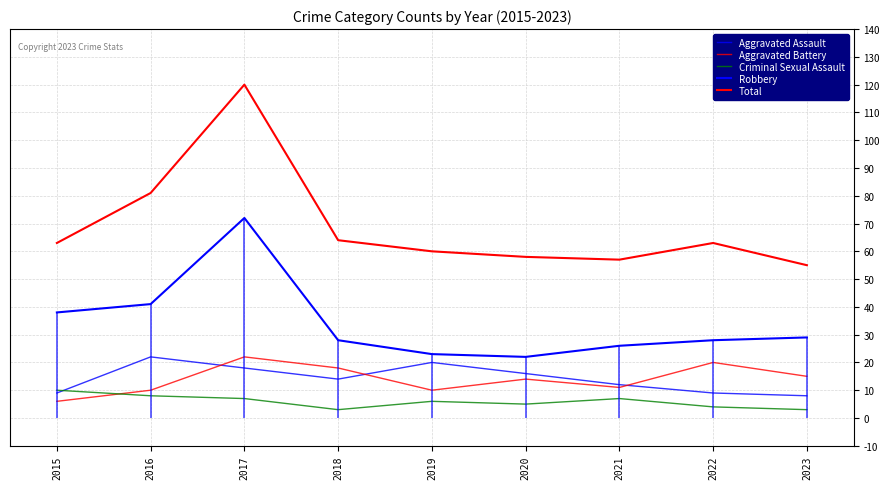

What is the minimum value shown in the chart?

3